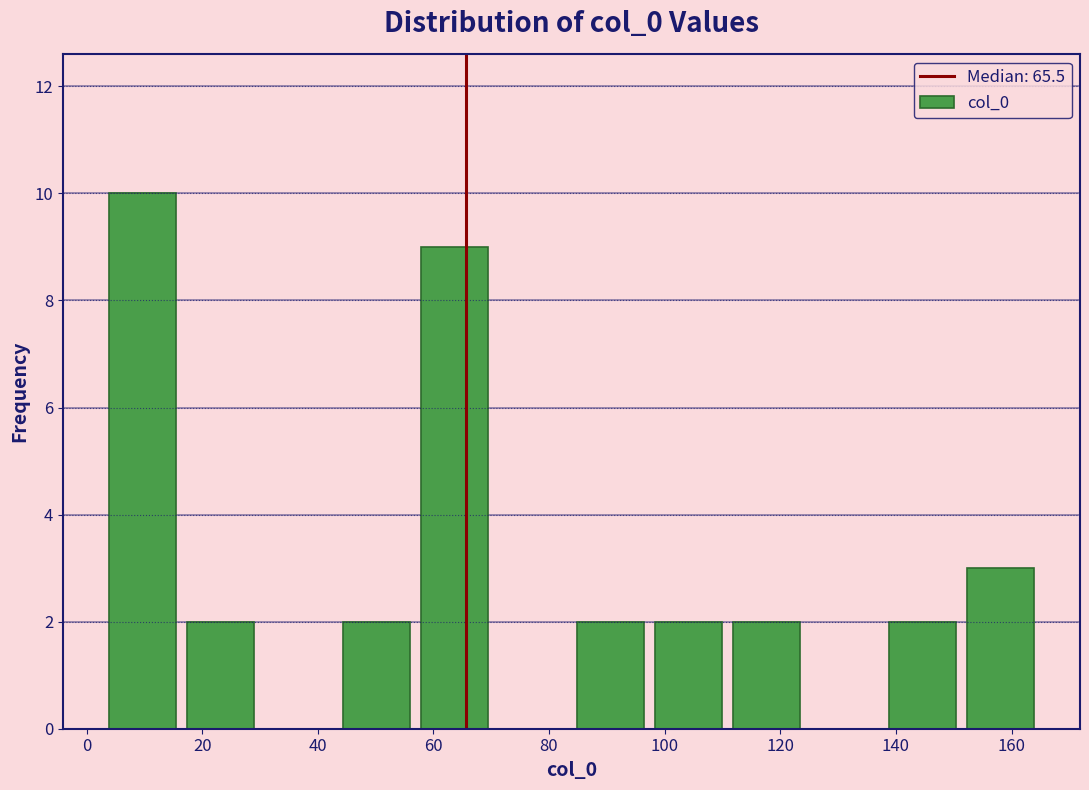

What is the height of the bar covering 84 to 98 on the x-axis? Neither the bar edges nor the heights are printed on the chart, so give them approximately, as read against the axes.

2